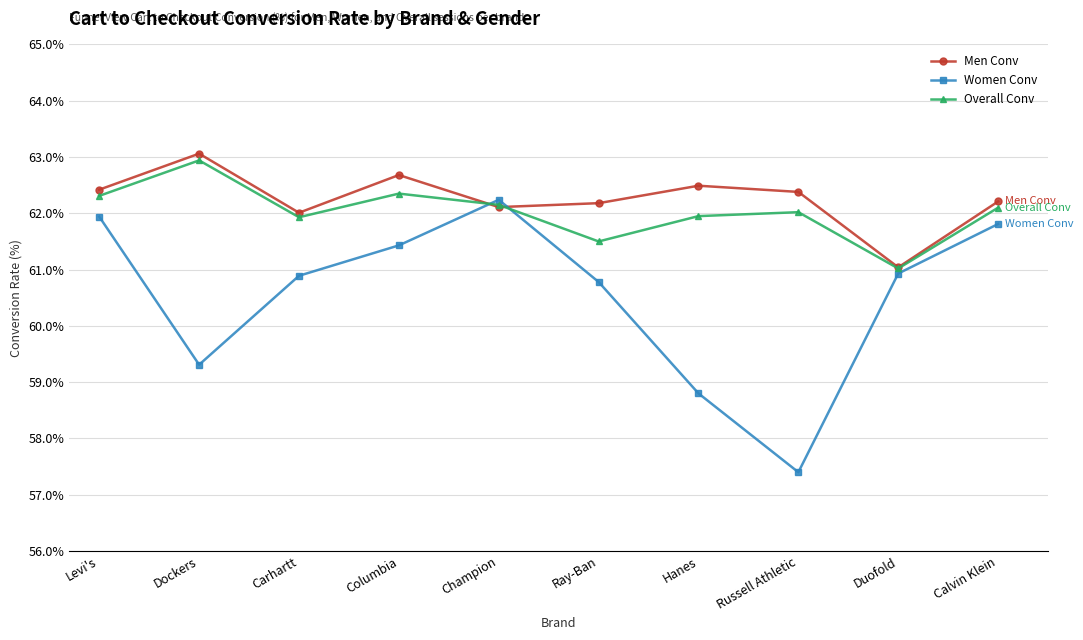

What is the label of the 3rd point from the left?

Carhartt